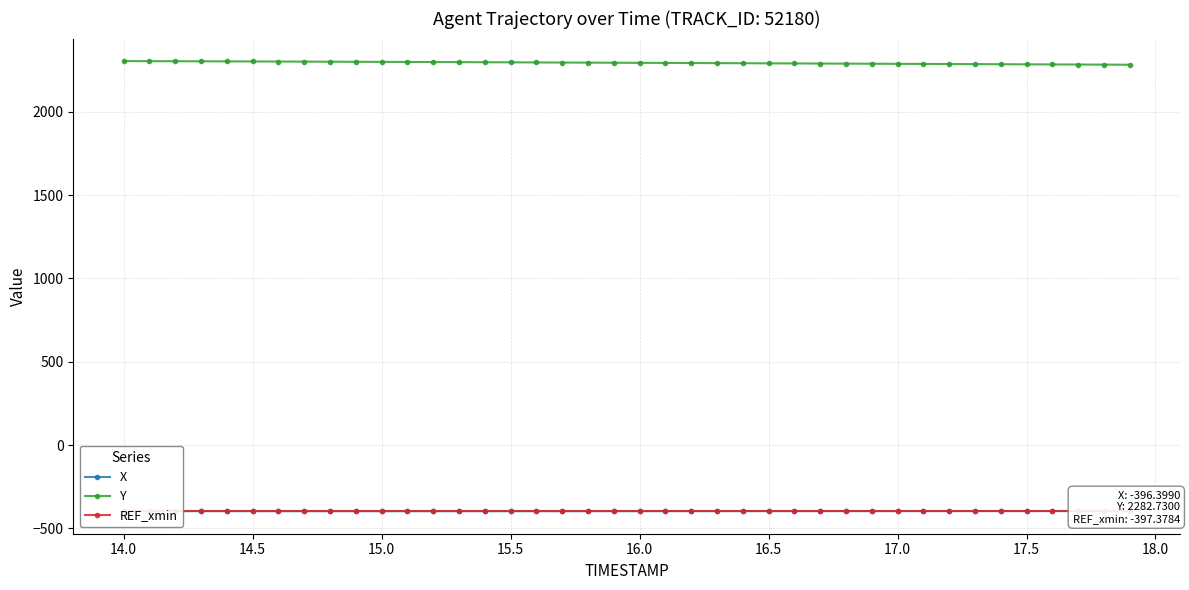

Does the chart display data point markers on the line(s)?

Yes